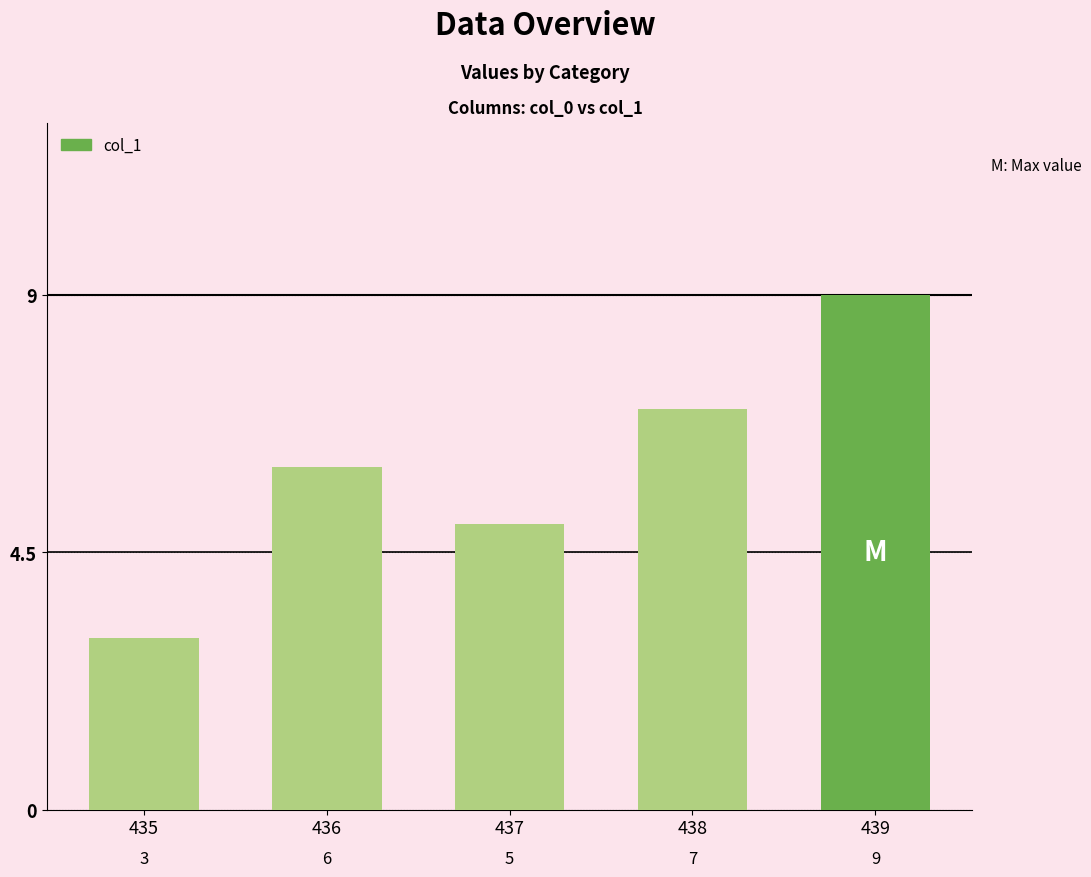

Which category has the lowest value across all series?

435